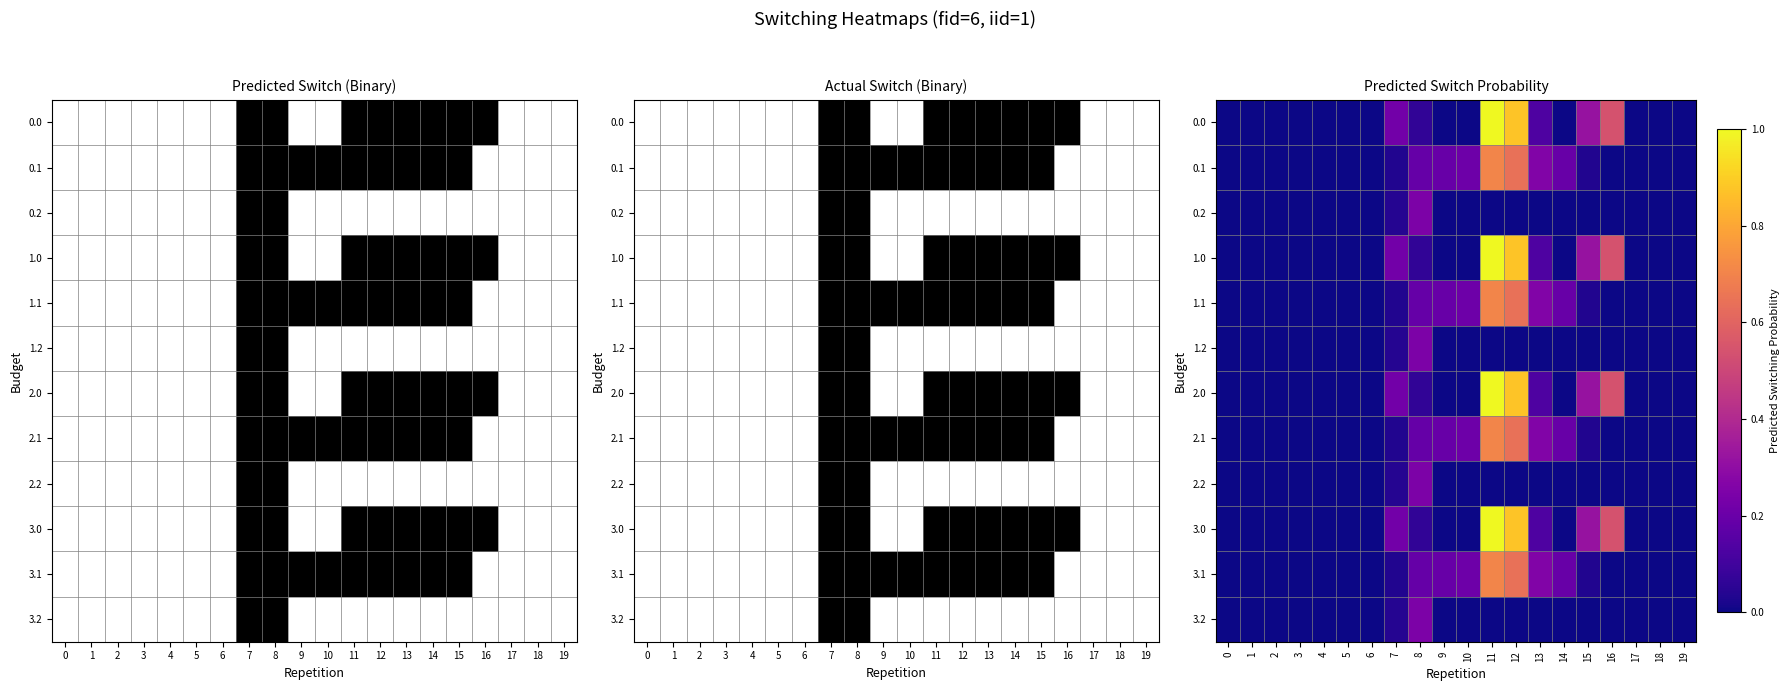

How many values in the 2.0 series exceed 0?

8